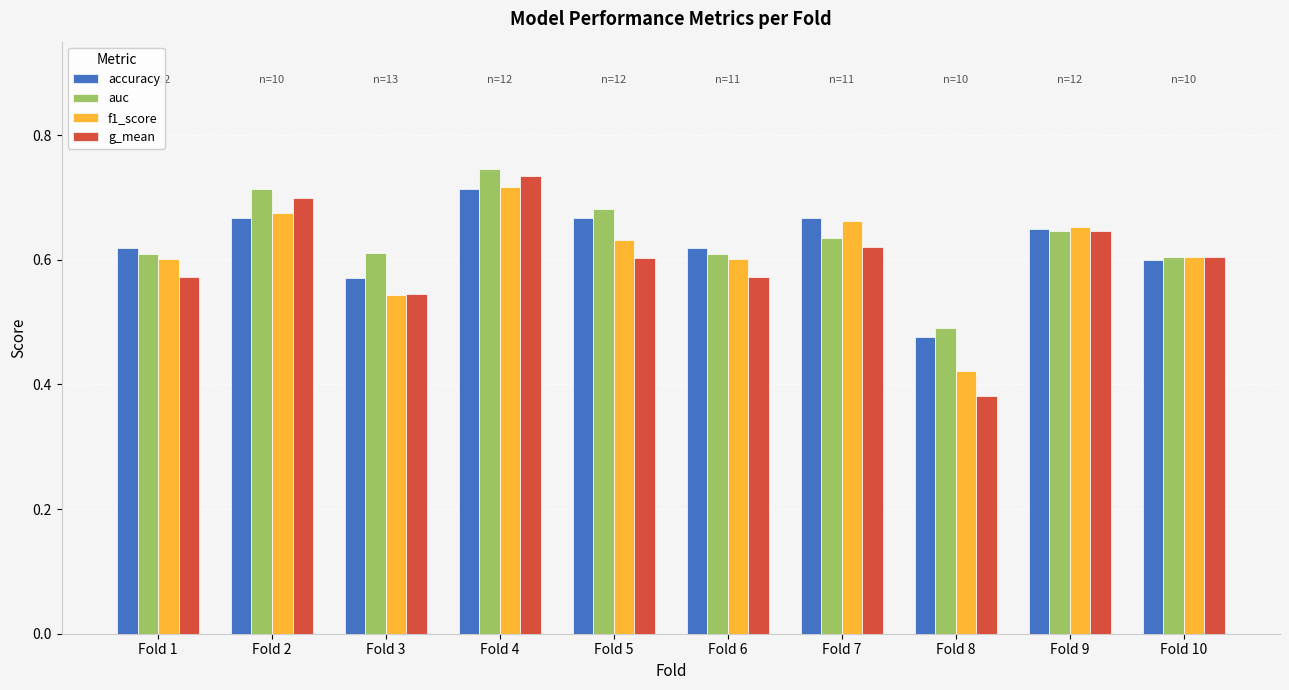

At Fold 2, list the series in order from smallest to largest.

accuracy, f1_score, g_mean, auc